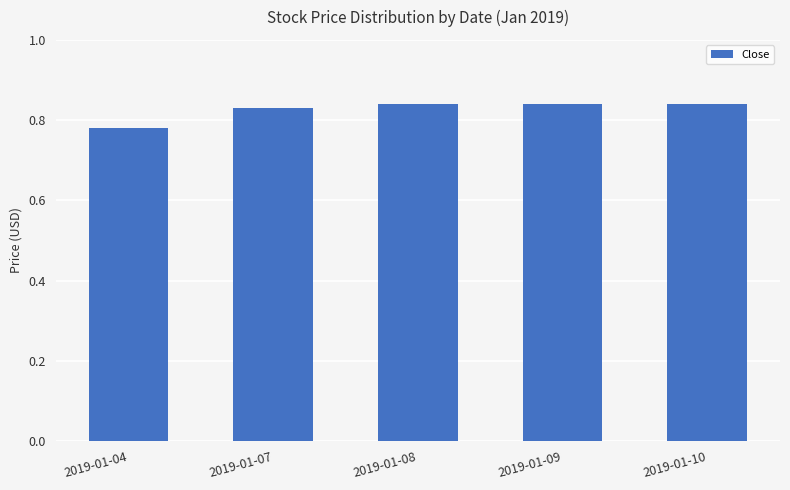

Count the values in the range 0 to 1.

5